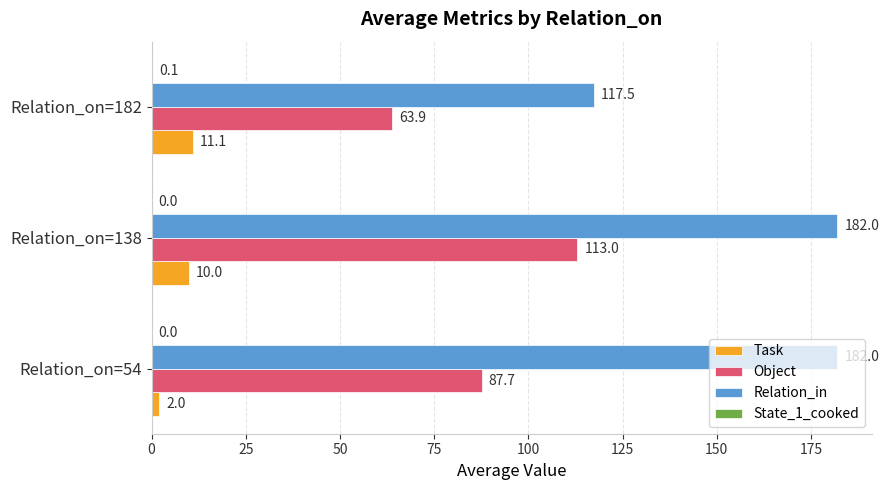

What is the greatest value displayed?

182.0